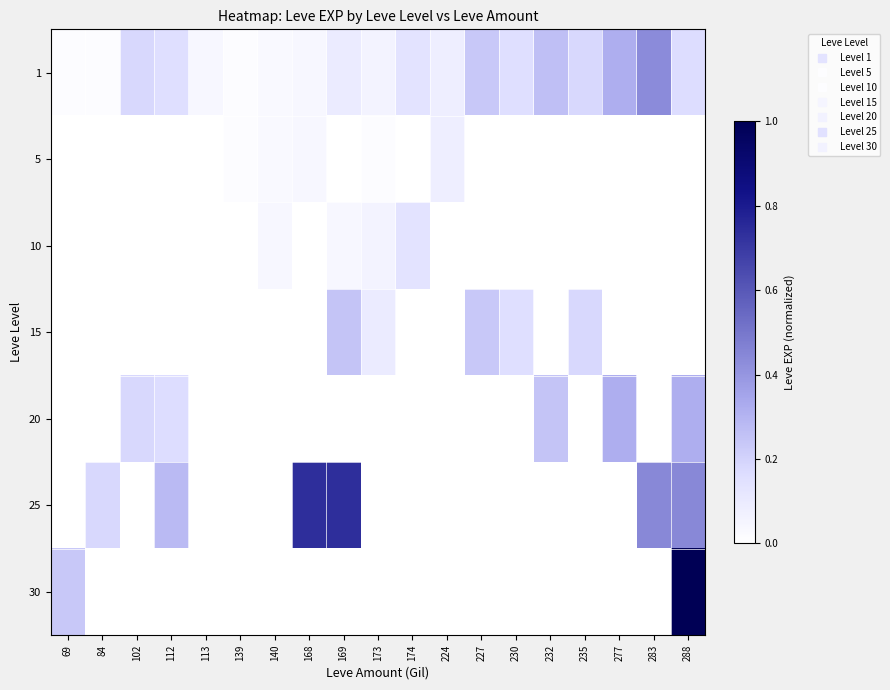

At which category is the sum across all series the highest?

288